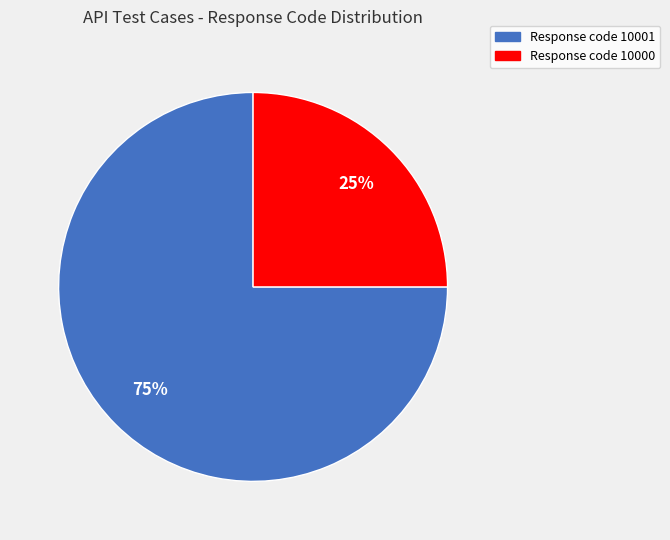

How many slices are in this pie chart?

2